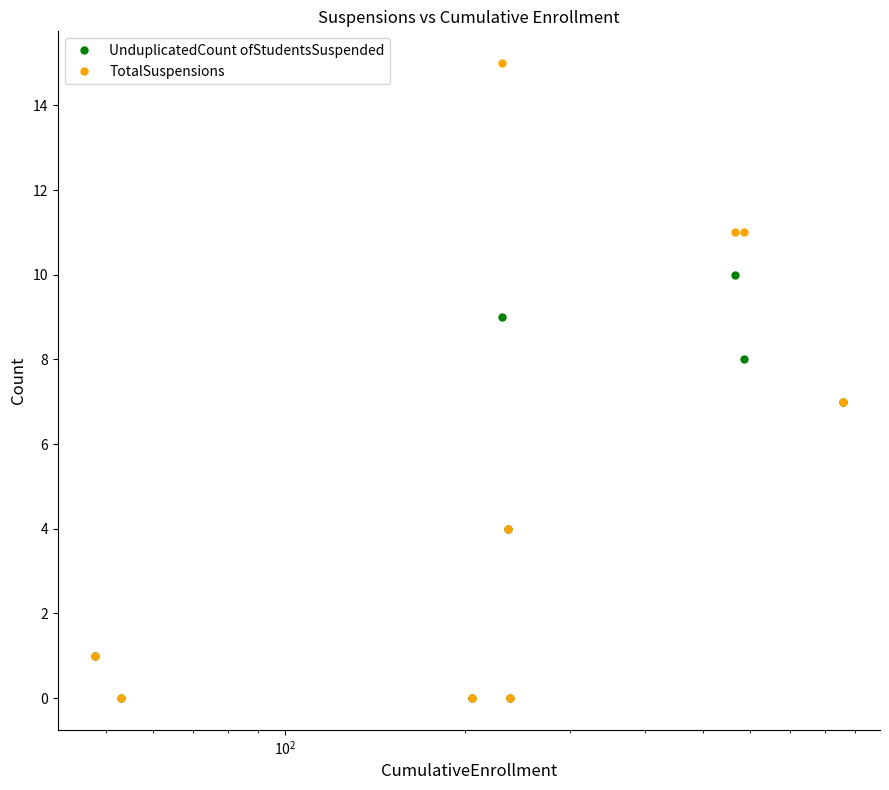

What is the greatest value displayed?

15